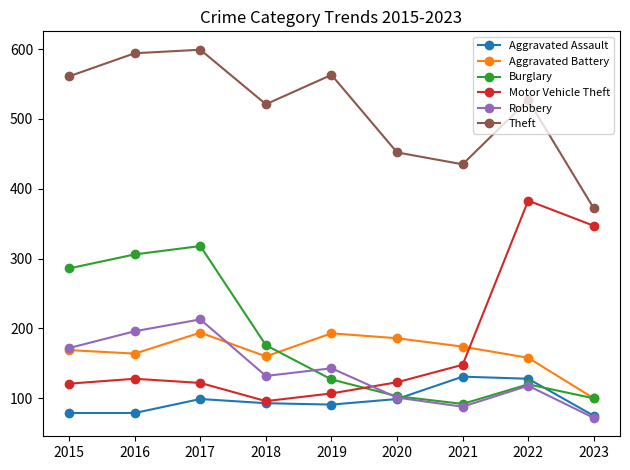

Which label corresponds to the largest value in the chart?

2017